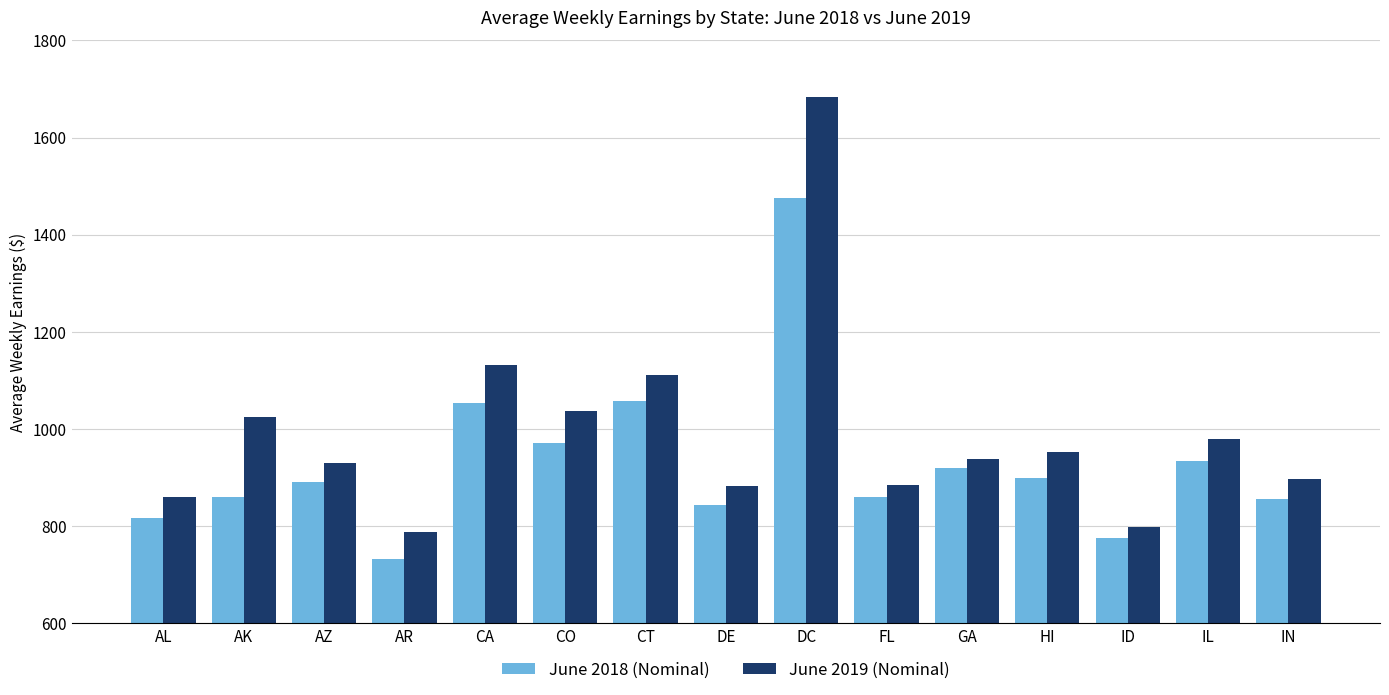

What is the spread (max minus min) of values at CA?

77.5